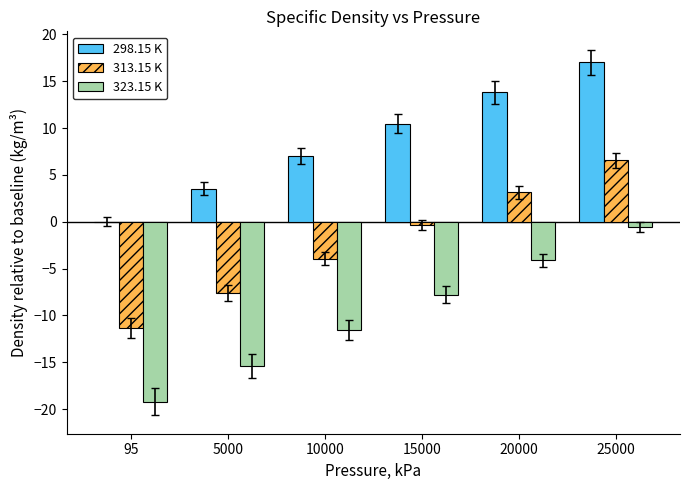

What is the spread (max minus min) of values at 10000?

18.6